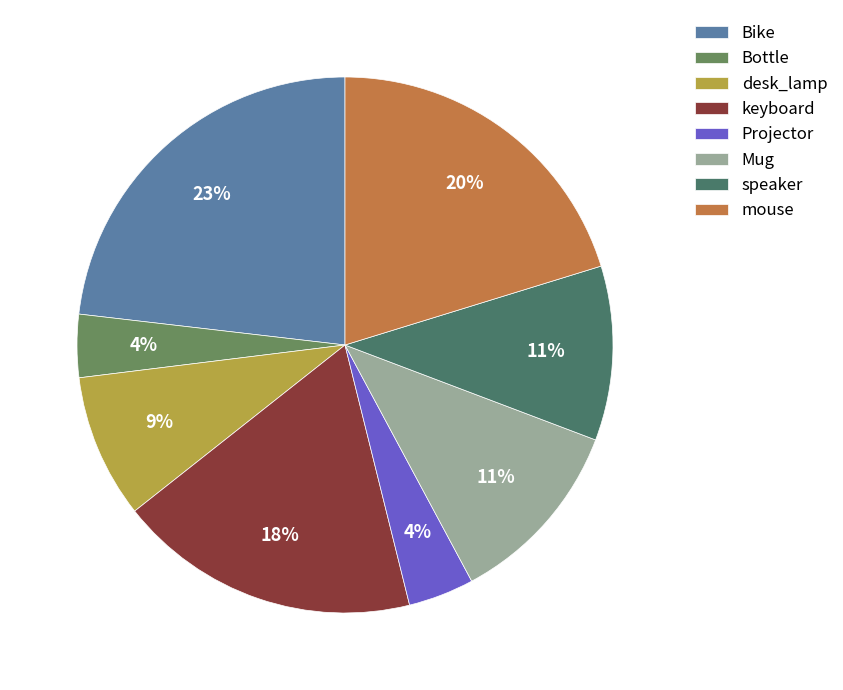

How many segments does this pie chart have?

8